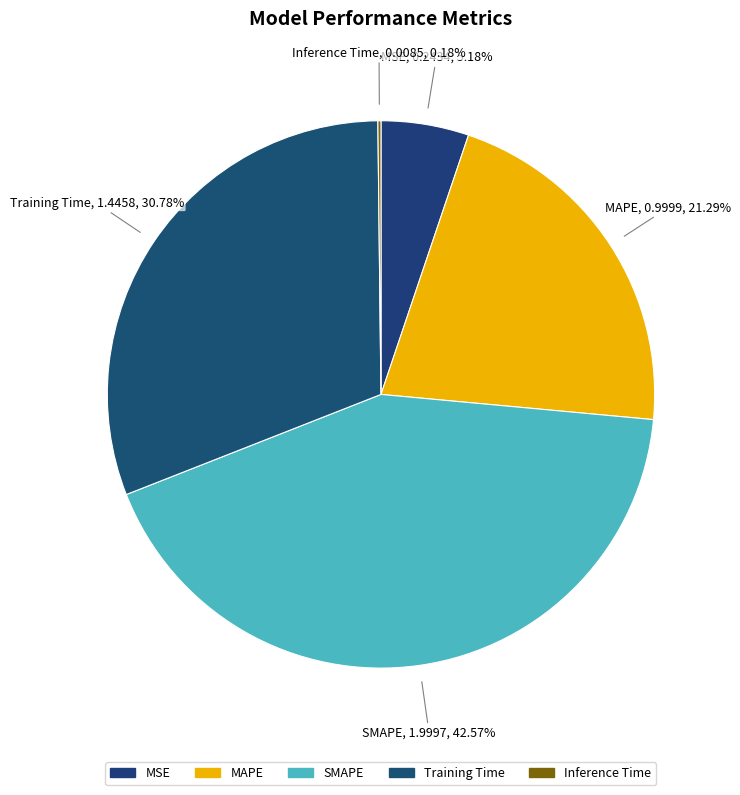

Do MAPE and MSE together represent more than half of the pie?

No